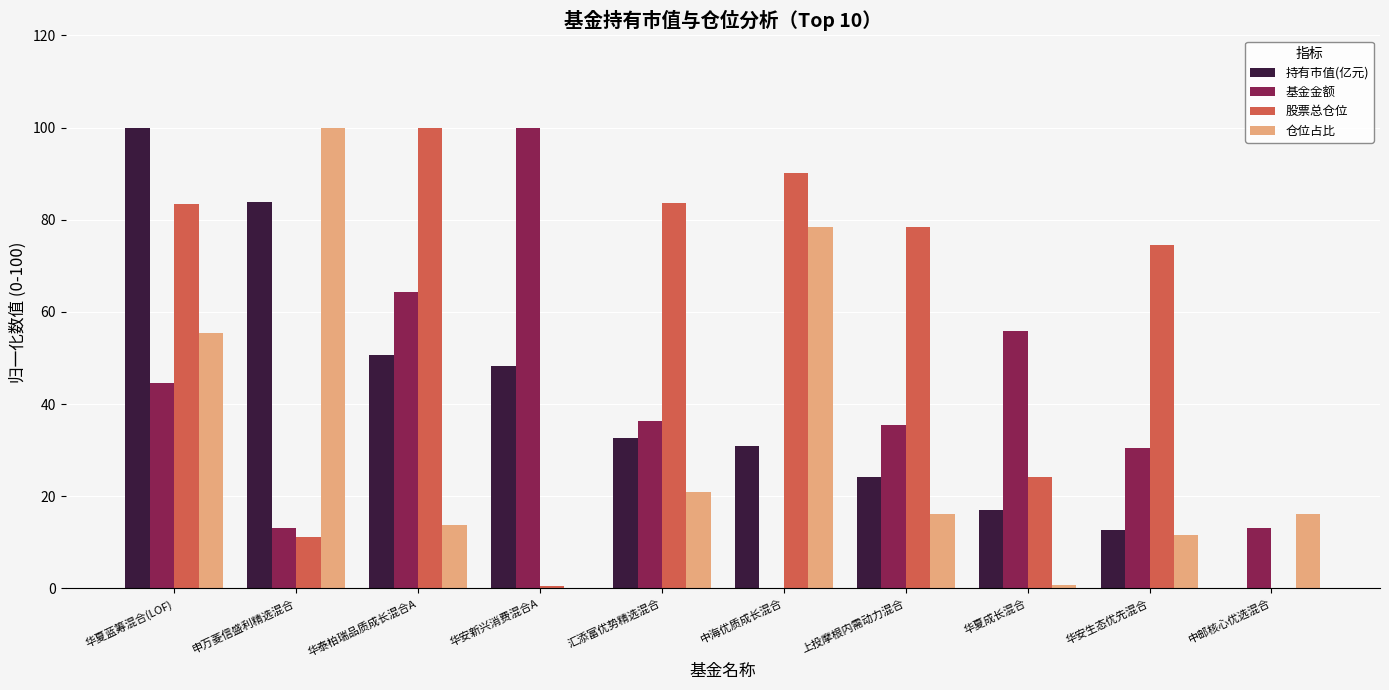

Between 汇添富优势精选混合 and 中邮核心优选混合, which series saw the biggest shift?

股票总仓位